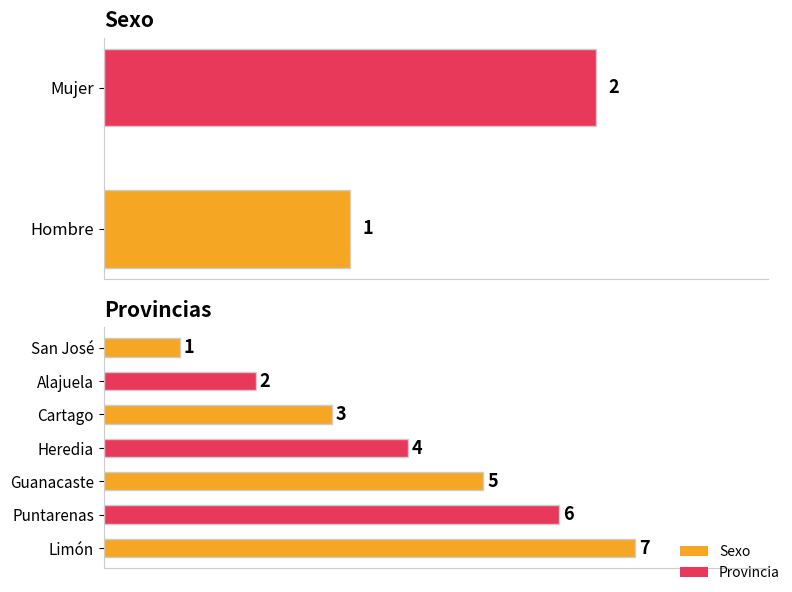

Read the value at Hombre.

1